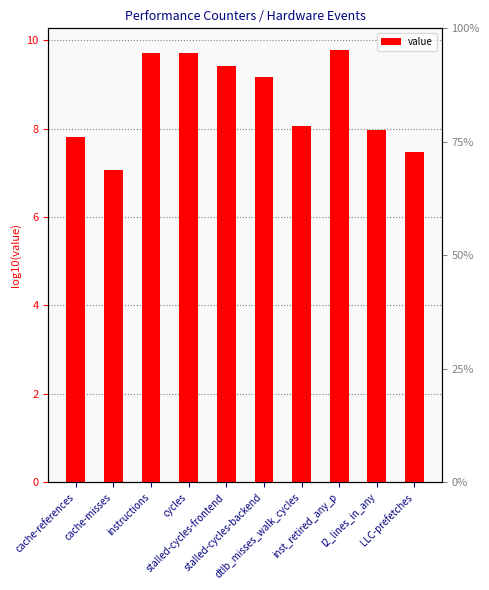

At which label does the data first exceed 9?

instructions